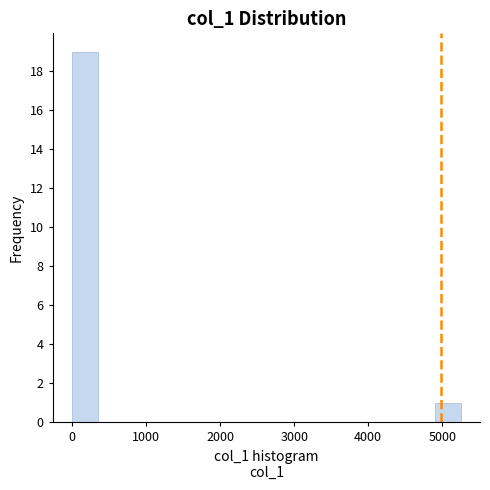

Read against the x-axis, roughly where is the centre of the tallest bar?

200